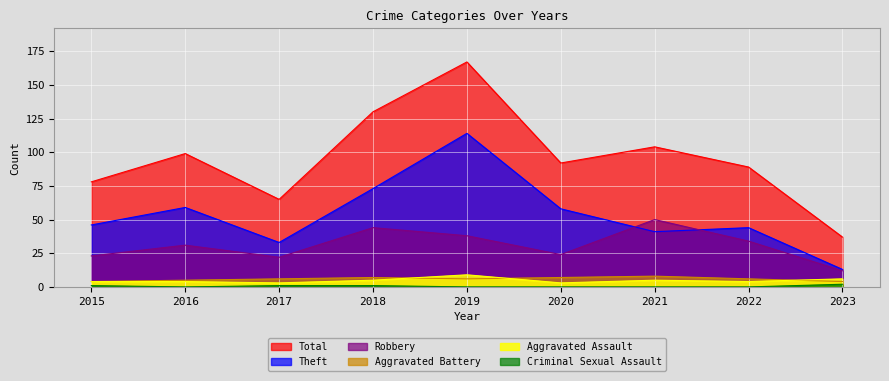

What is the difference between the maximum and minimum values in the Criminal Sexual Assault series?

2